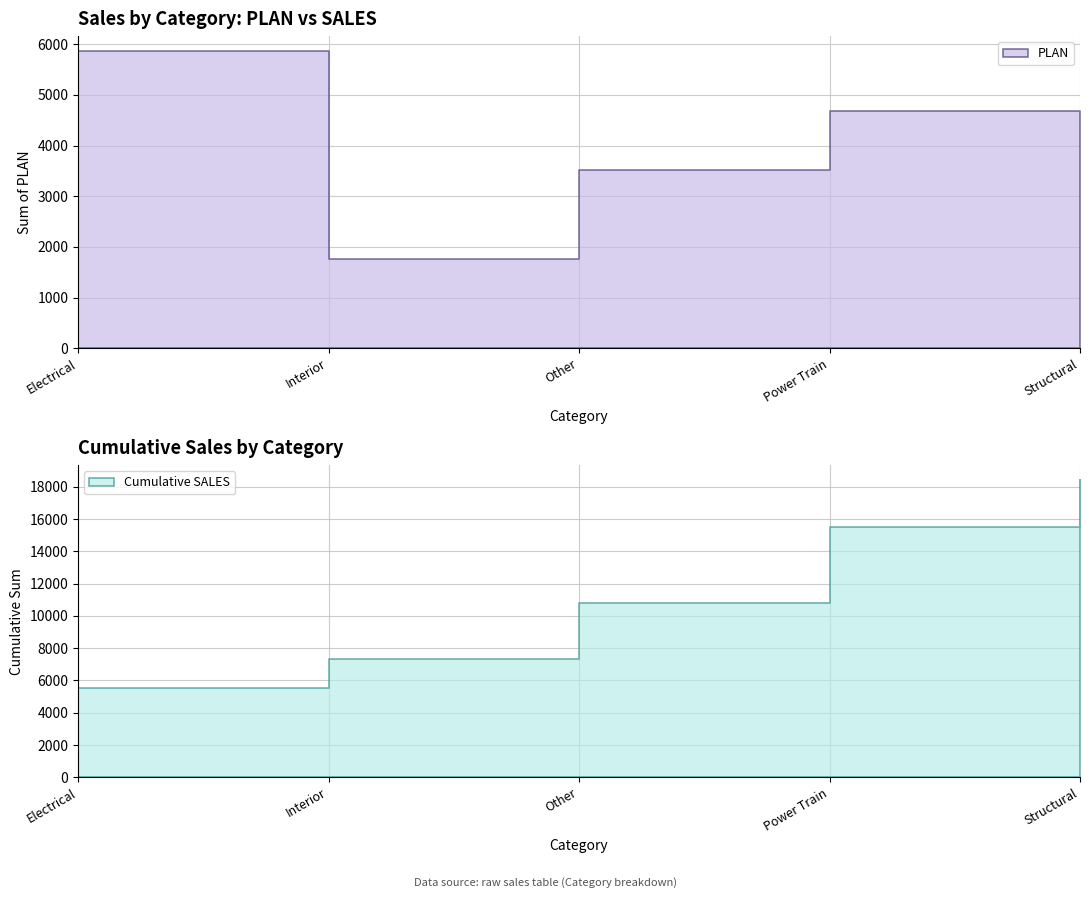

Which series ends up on top after the final intersection of PLAN and SALES?

PLAN